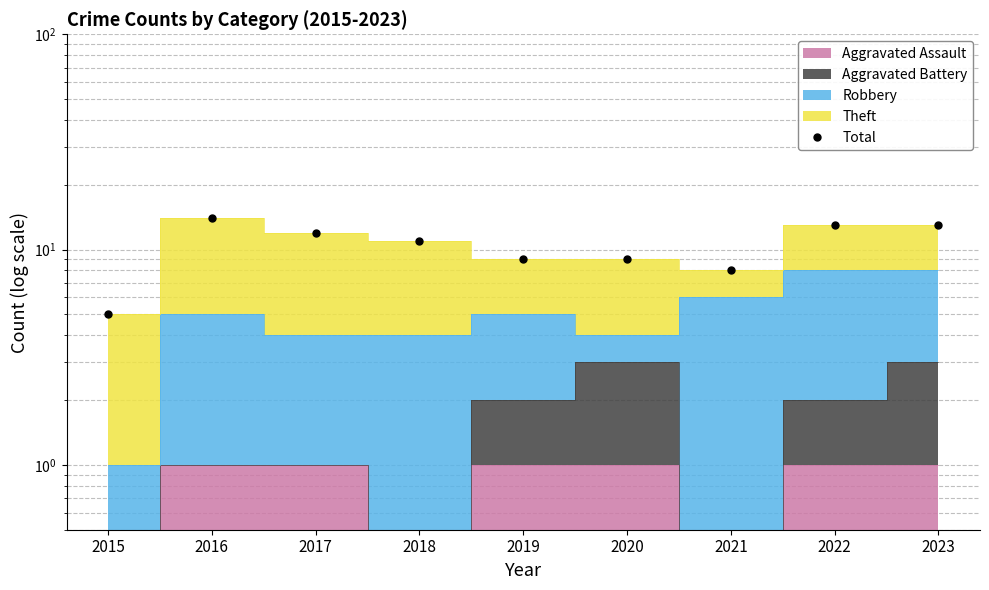

The value at 2019 is 14. True or false?

False